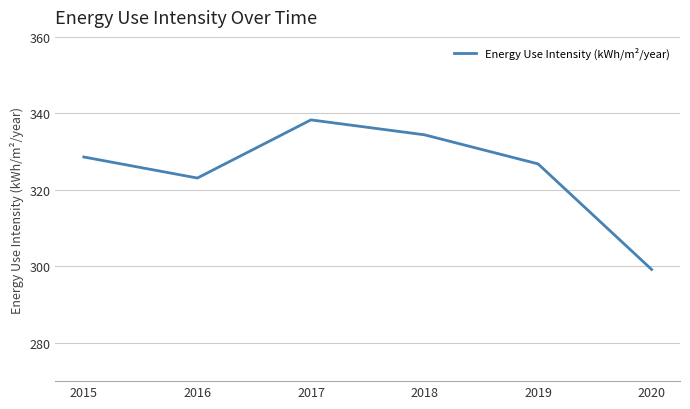

Reading left to right, list all the values displayed in this chart.

2015=328.6	2016=323.1	2017=338.3	2018=334.4	2019=326.8	2020=299.2